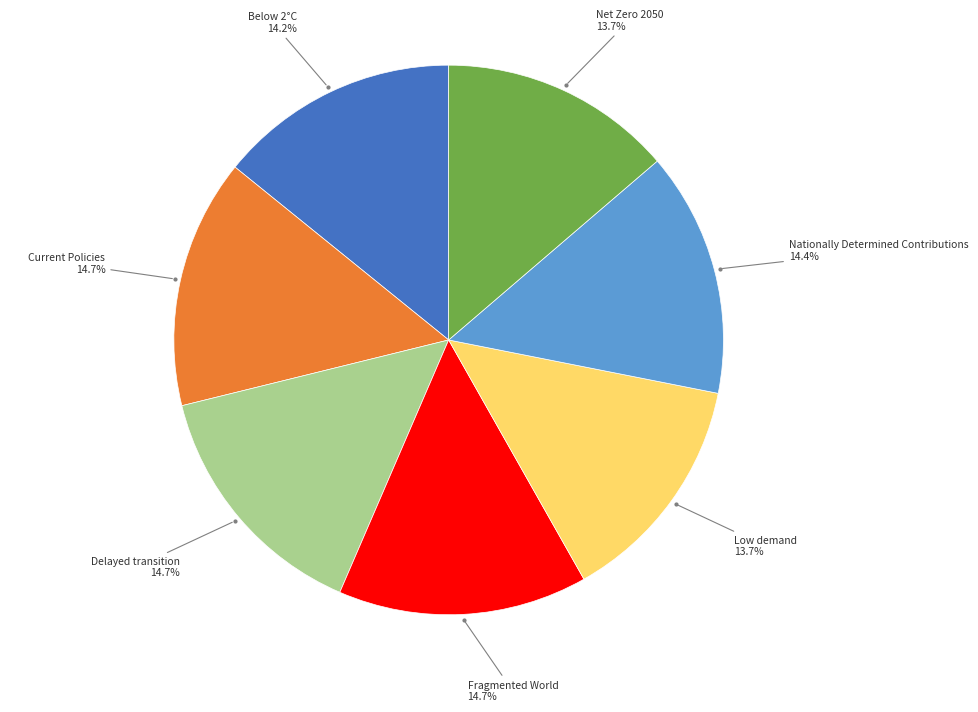

Is there any slice that represents more than half of the pie?

No